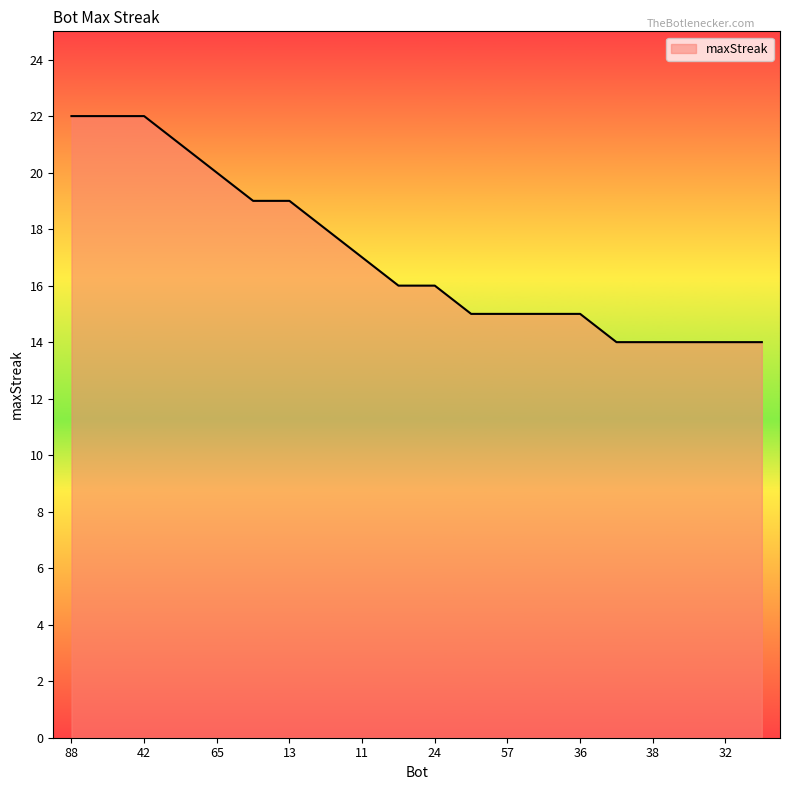

What is the maximum value shown in the chart?

22